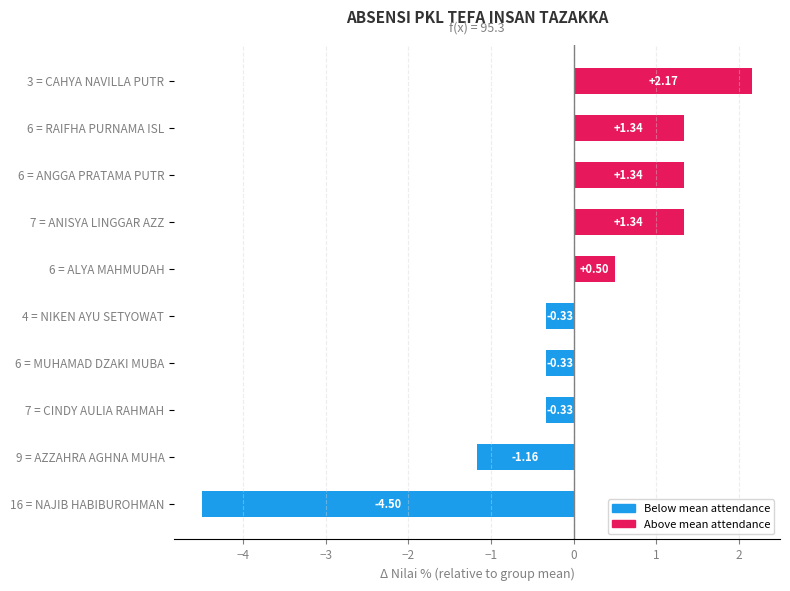

How many data points are above 0?

5